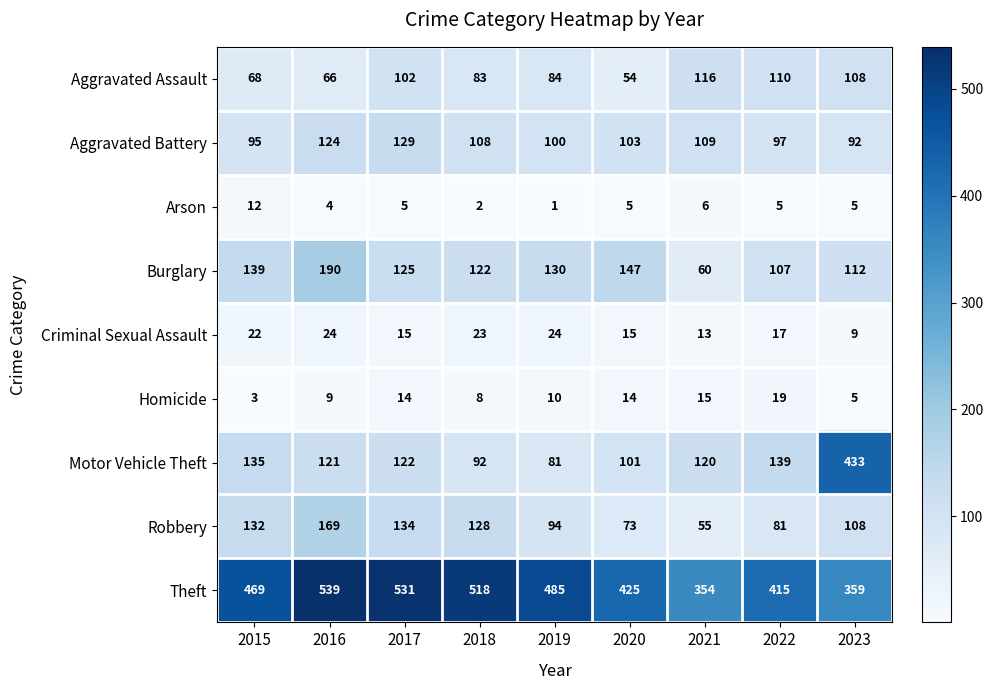

What is the difference between the highest and lowest values at 2019?

484